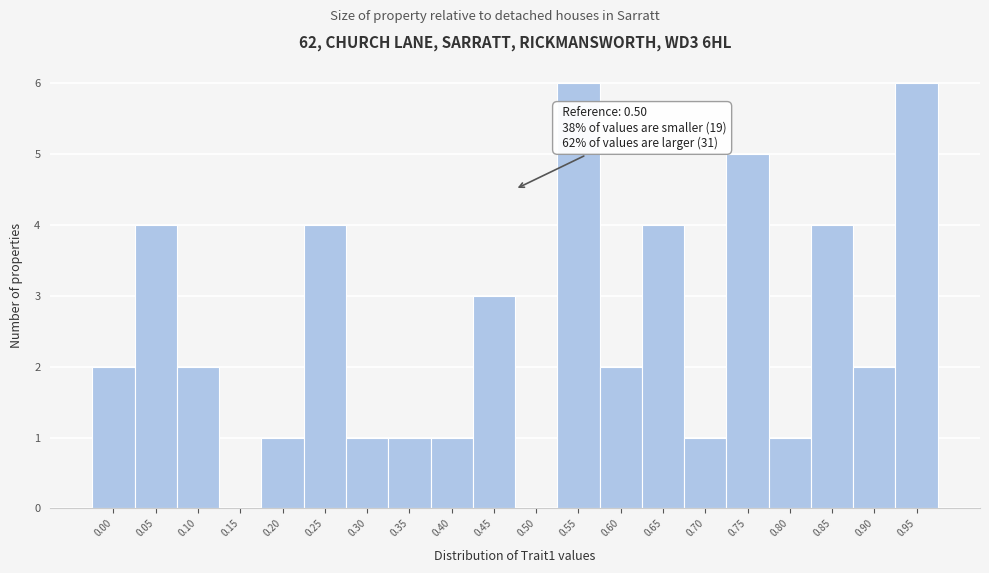

Reading left to right, what are all the values shown in this chart?

0.00=2	0.05=4	0.10=2	0.15=0	0.20=1	0.25=4	0.30=1	0.35=1	0.40=1	0.45=3	0.50=0	0.55=6	0.60=2	0.65=4	0.70=1	0.75=5	0.80=1	0.85=4	0.90=2	0.95=6